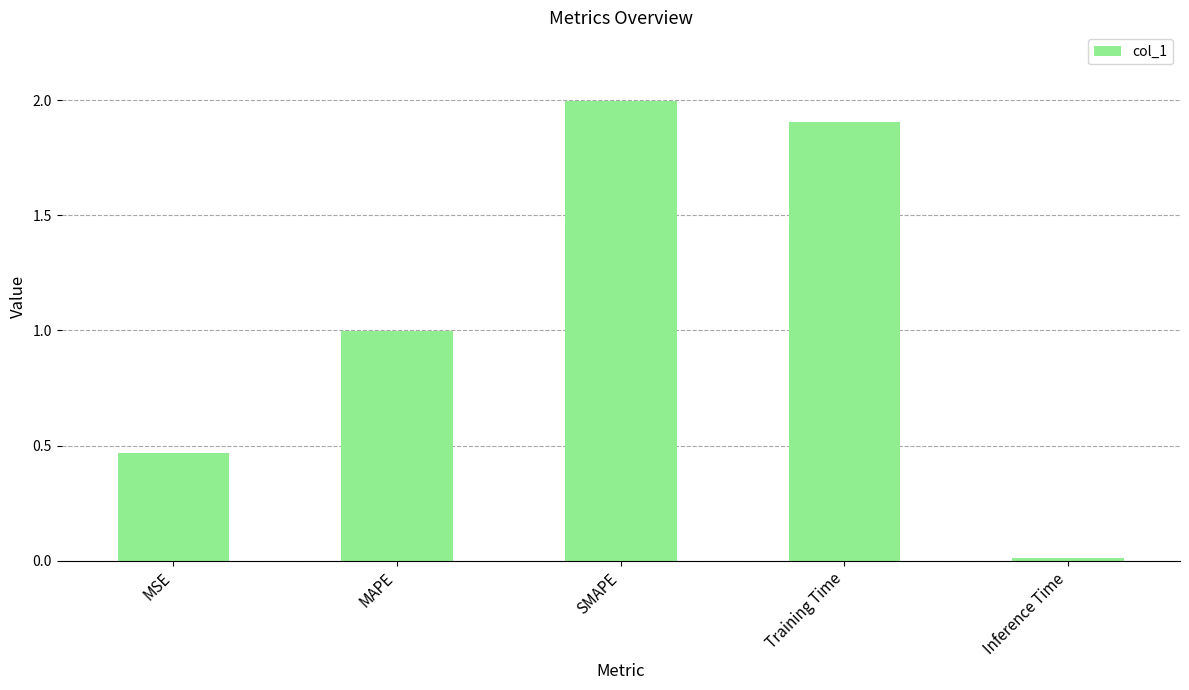

Read the value at Training Time.

1.9